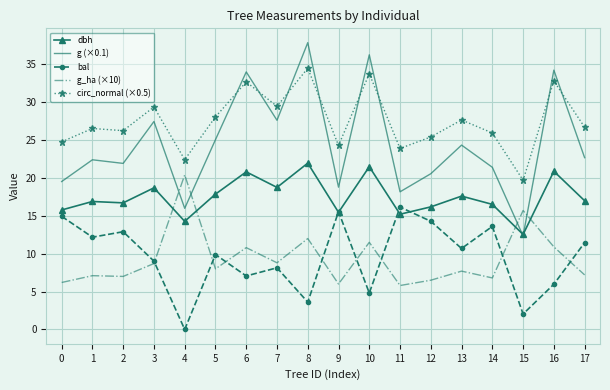

At which category is the sum across all series the highest?

8